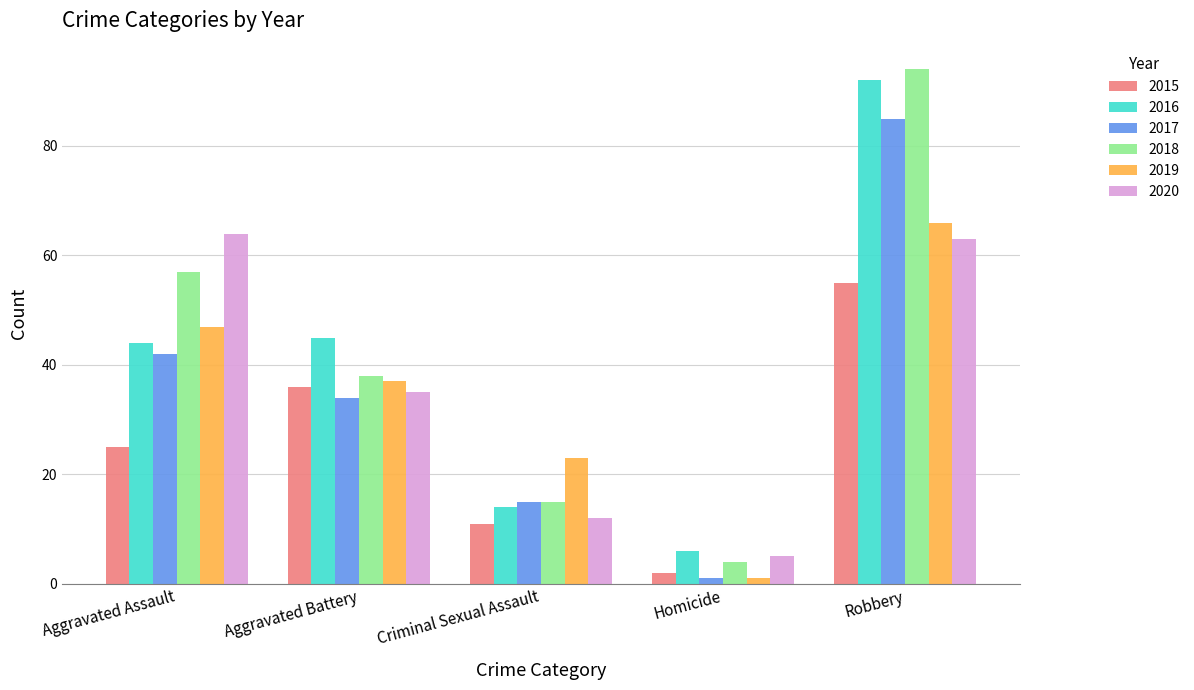

The 2020 series shows 14 at Robbery. True or false?

False